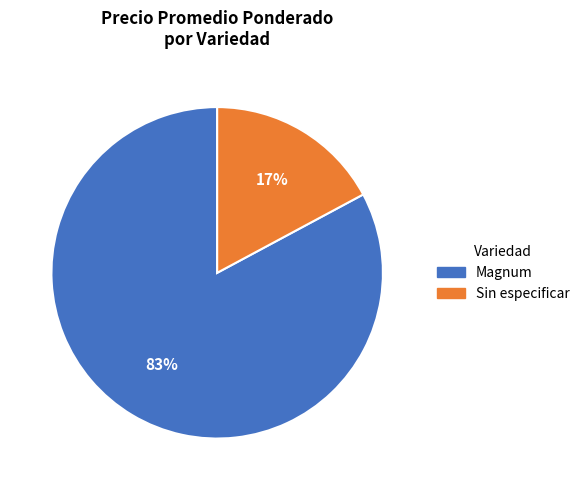

To the nearest percent, what is the difference between the Sin especificar and Magnum slice percentages?

66%